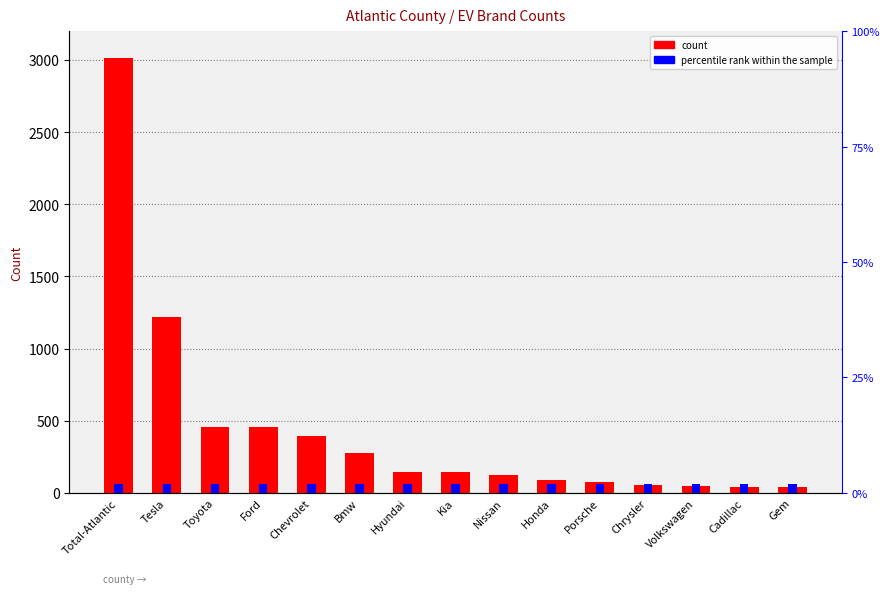

What position from the left is Total-Atlantic?

1